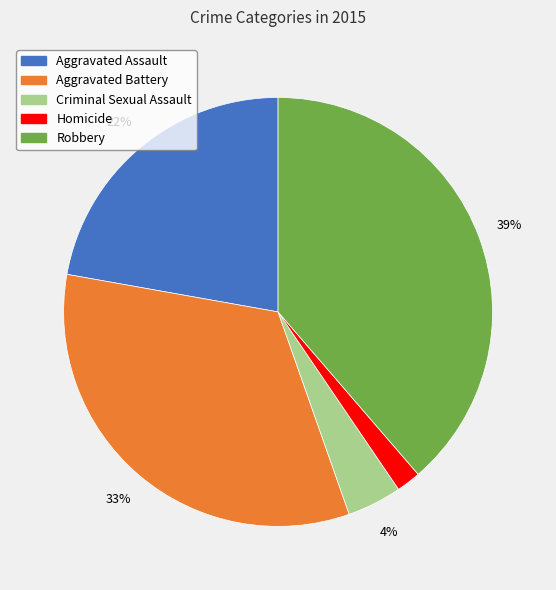

To the nearest percent, what is the difference between the largest and smallest slice percentages?

37%